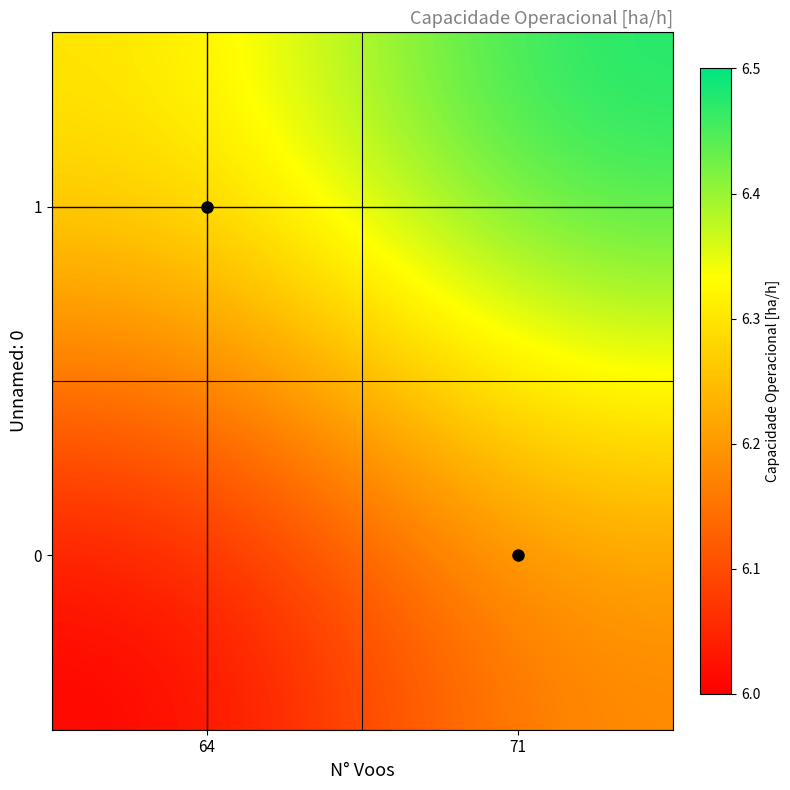

What is the spread (max minus min) of values at 71?

0.3